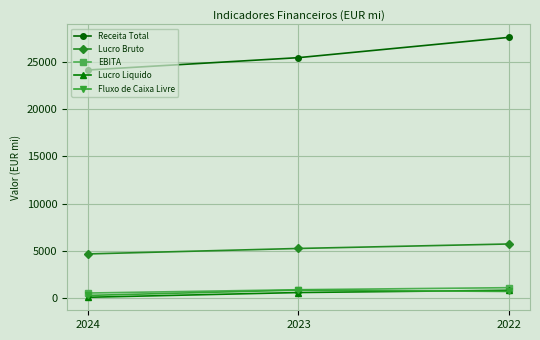

The Lucro Bruto series shows 5751 at 2022. True or false?

True